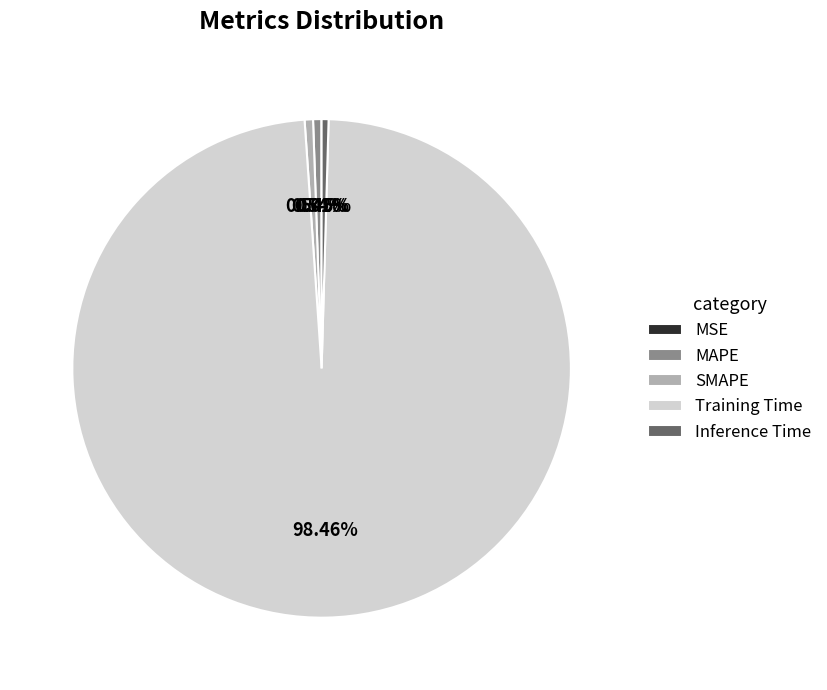

Which has a higher value, Training Time or SMAPE?

Training Time